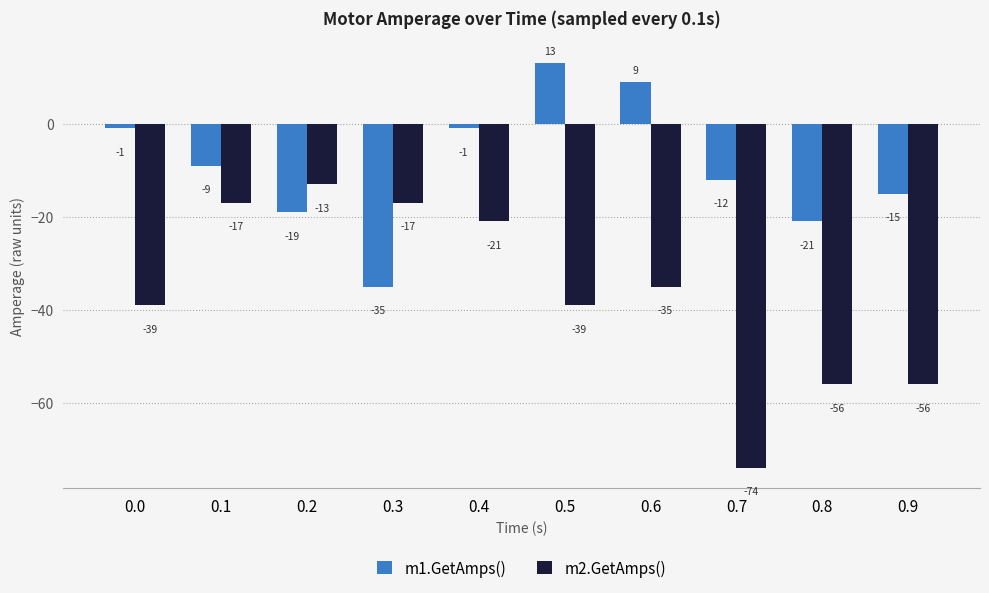

What is the maximum value shown in the chart?

13